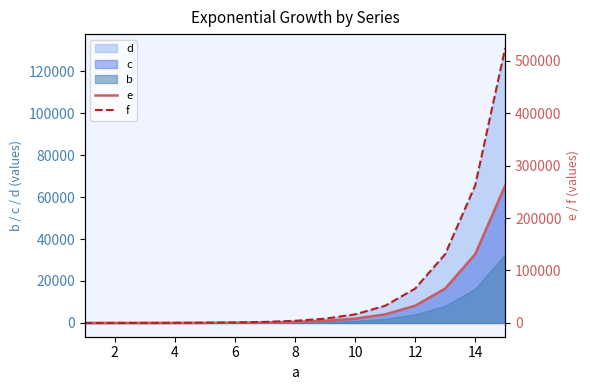

What is the difference between the maximum and minimum values in the e series?

262139